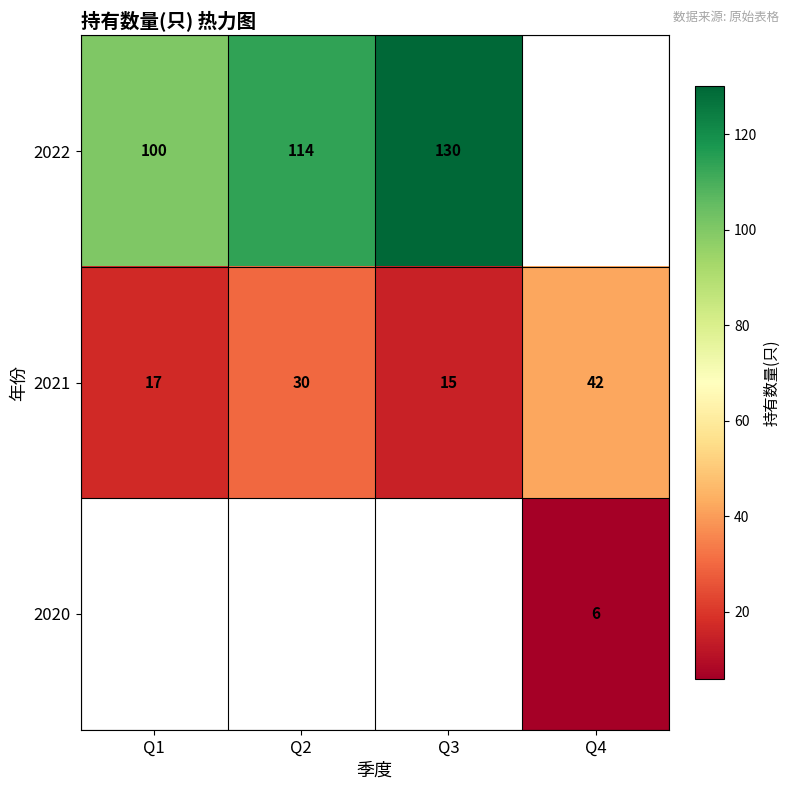

Is the value of 2021 at Q2 greater than the value of 2020 at Q4?

Yes